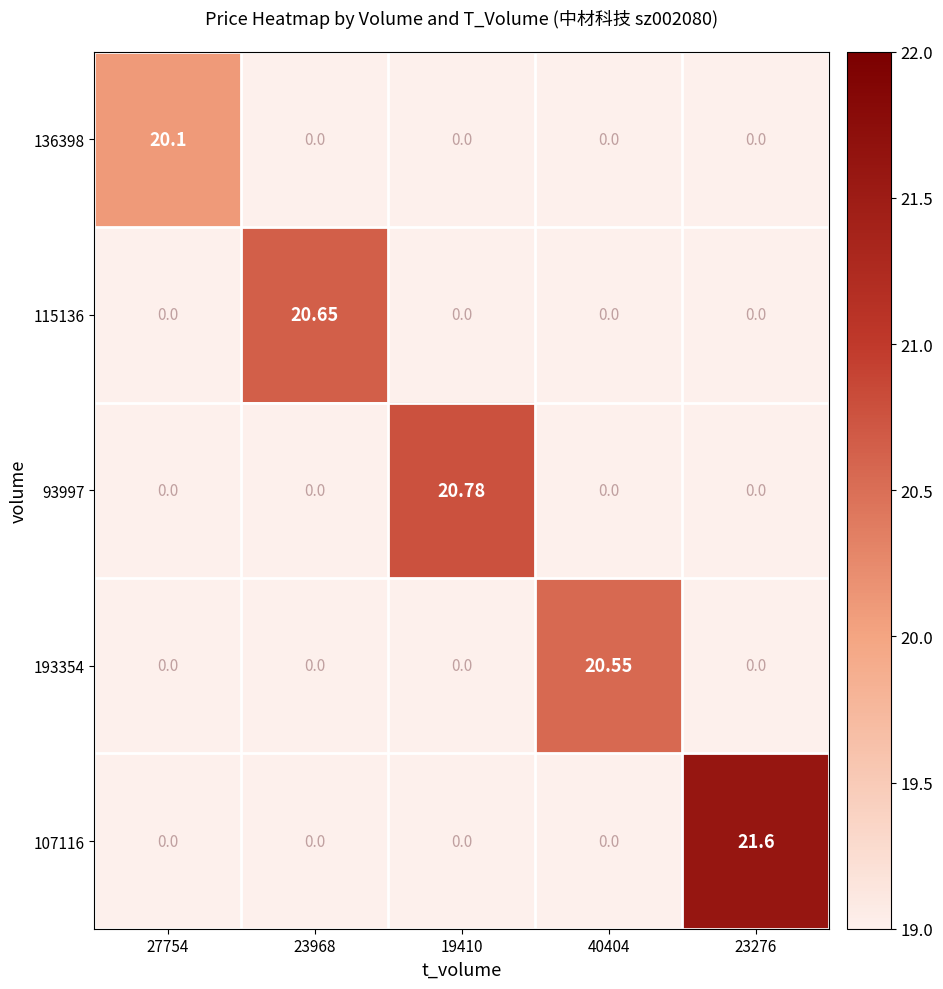

Reading left to right, transcribe all the data shown in this chart.

136398: 27754=20.1	23968=0.0	19410=0.0	40404=0.0	23276=0.0
115136: 27754=0.0	23968=20.6	19410=0.0	40404=0.0	23276=0.0
93997: 27754=0.0	23968=0.0	19410=20.8	40404=0.0	23276=0.0
193354: 27754=0.0	23968=0.0	19410=0.0	40404=20.6	23276=0.0
107116: 27754=0.0	23968=0.0	19410=0.0	40404=0.0	23276=21.6